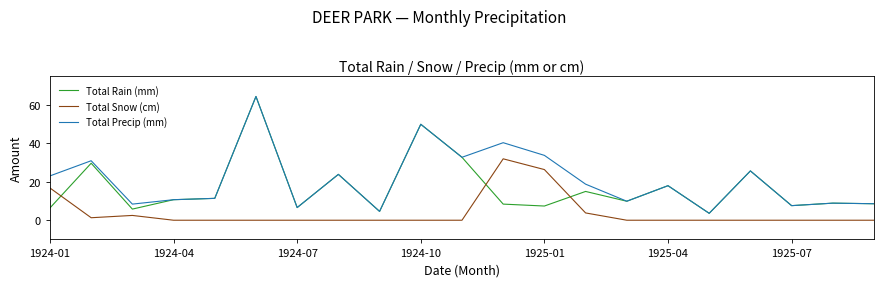

Which series has the largest total across all categories?

Total Precip (mm)